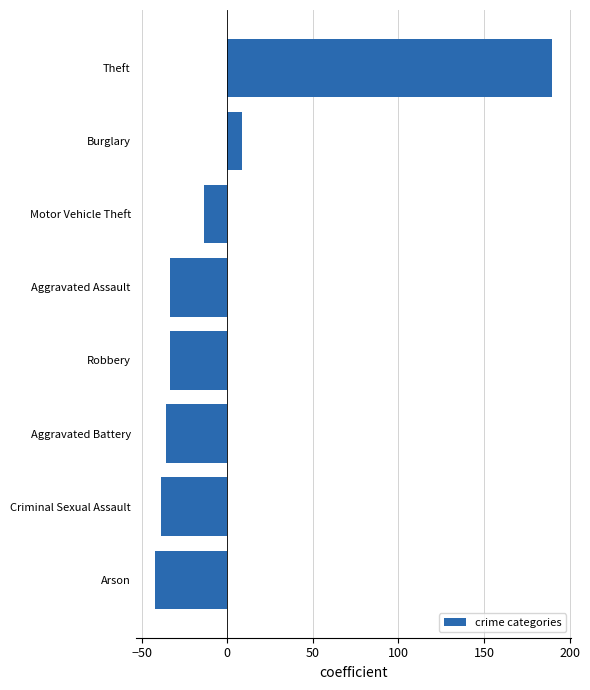

What is the greatest value displayed?

189.5